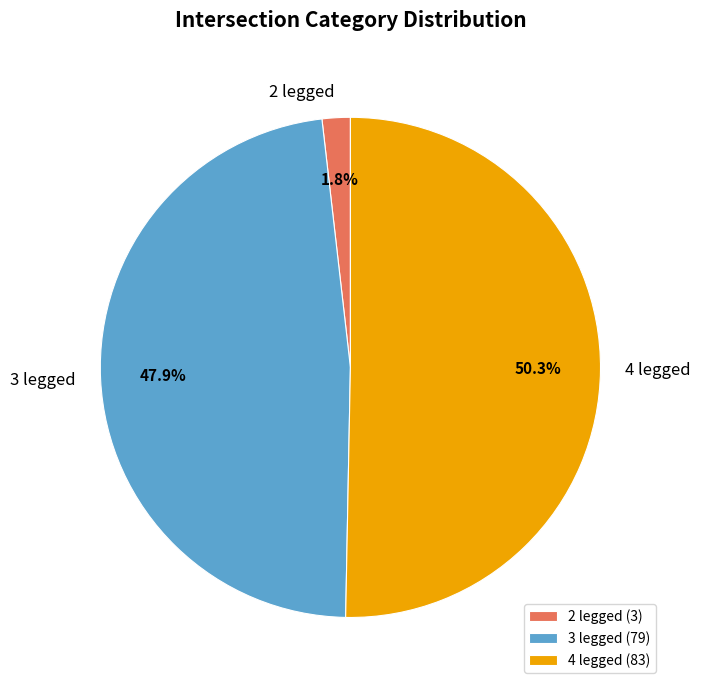

To the nearest percent, what is the difference between the 2 legged and 3 legged slice percentages?

46%